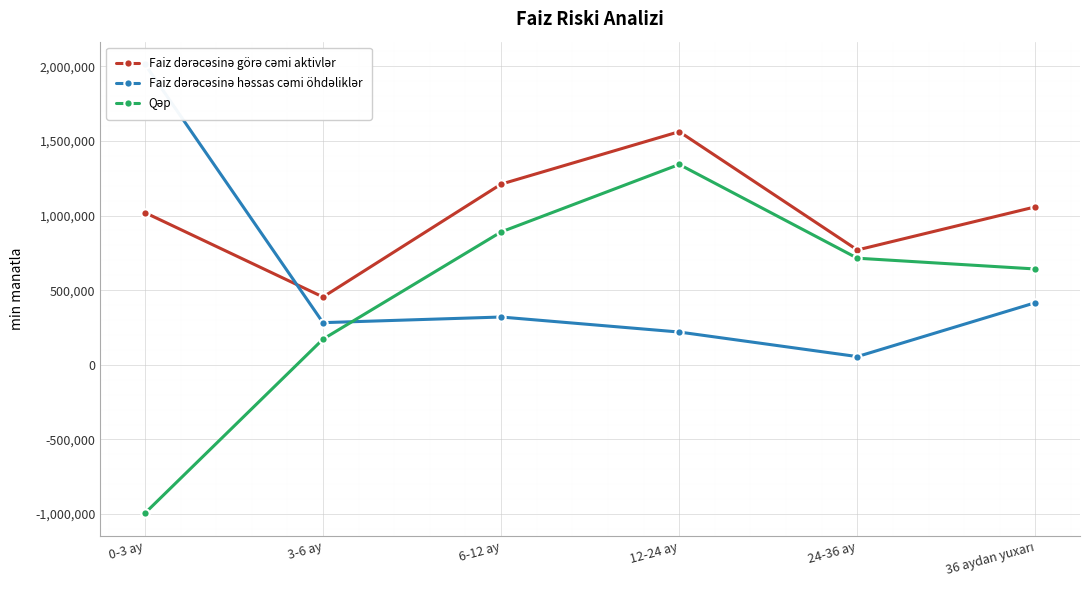

At which category does Faiz dərəcəsinə görə cəmi aktivlər reach its first local valley?

3-6 ay